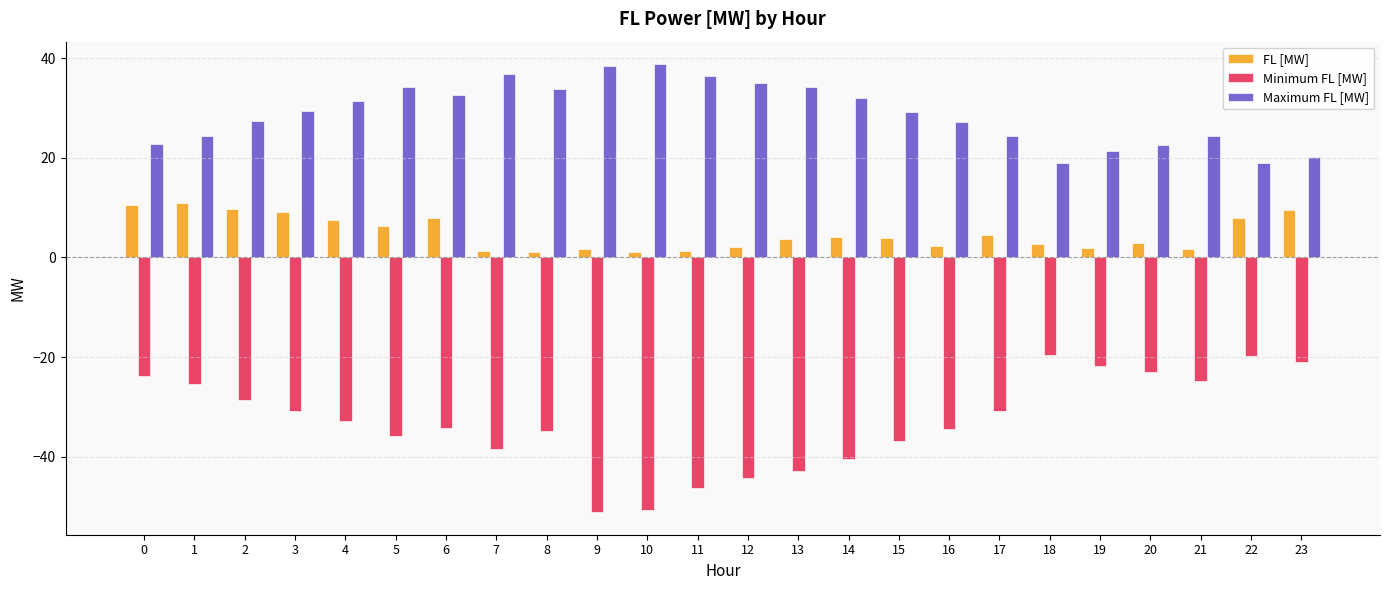

The Maximum FL [MW] series shows 33.8 at 8. True or false?

True